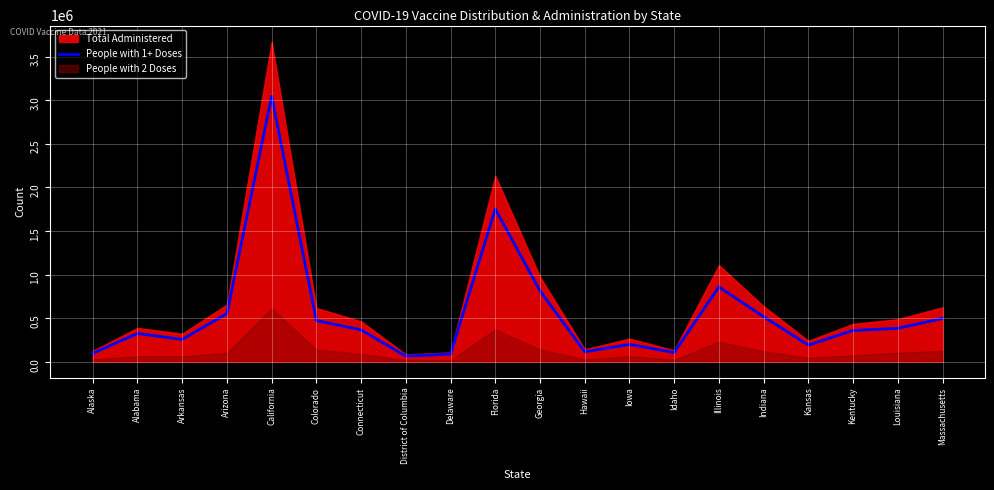

Reading left to right, list all the values displayed in this chart.

98076	324998	256307	553373	3044980	472820	365975	65207	88325	1752699	813214	115440	199242	107234	859076	517147	192026	360015	384041	497445